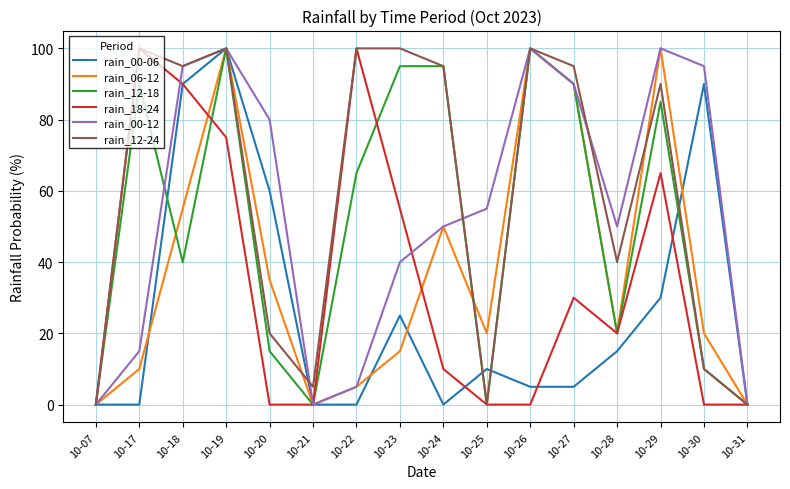

What is the sum of the rain_00-06 values at 10-18 and 10-26?

95